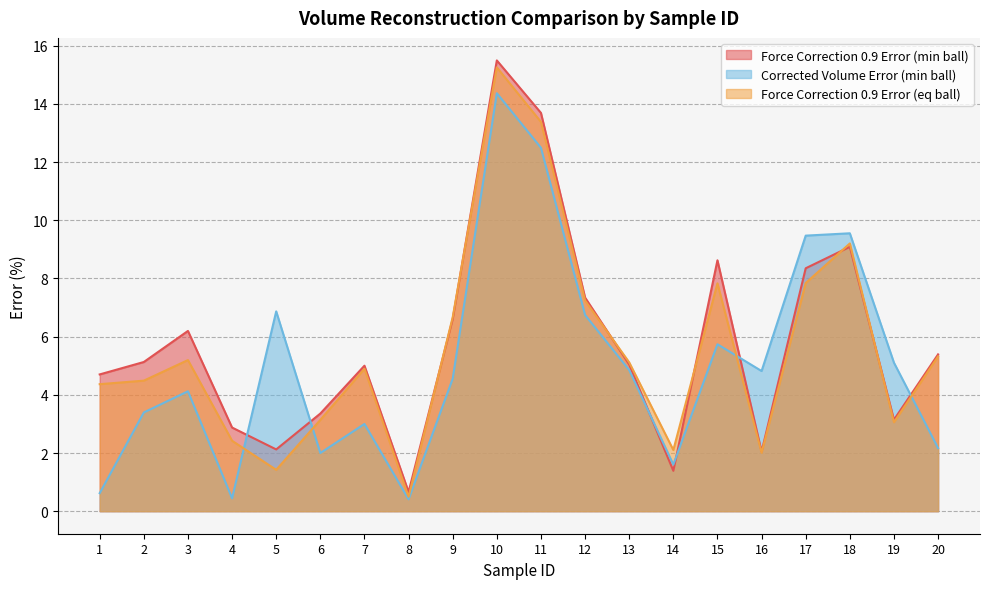

What is the value of the Corrected Volume Error (%) point at the 19th from the left?

5.1